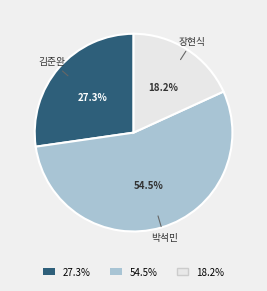

Does any single category account for the majority?

Yes